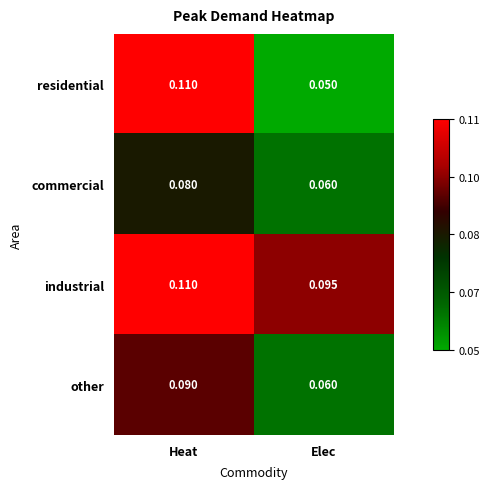

Which series has the widest spread of values?

residential